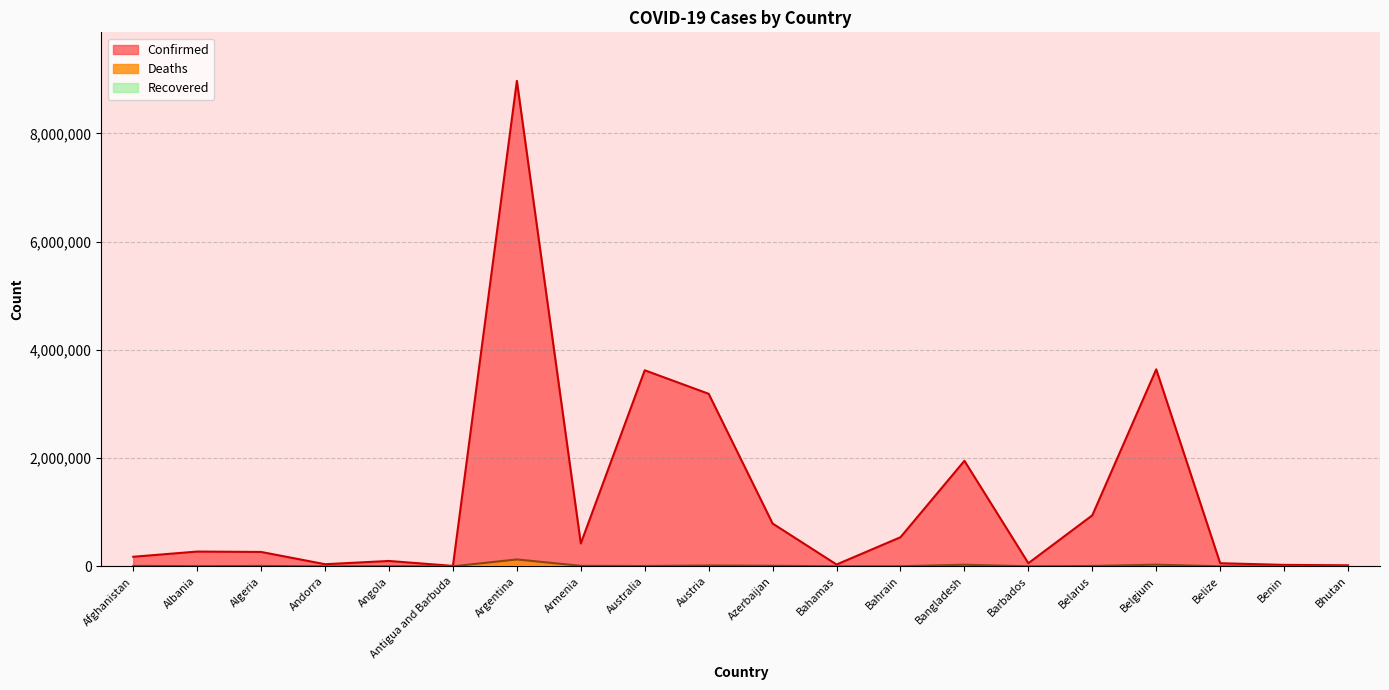

True or false: Confirmed and Deaths intersect in this chart.

False